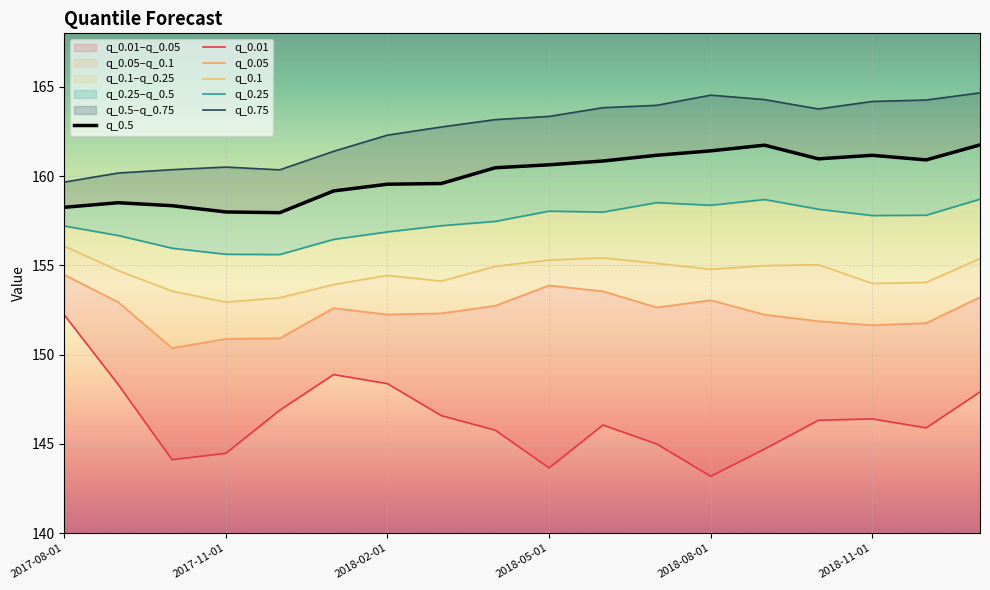

The q_0.5 series shows 161.2 at 11. True or false?

True